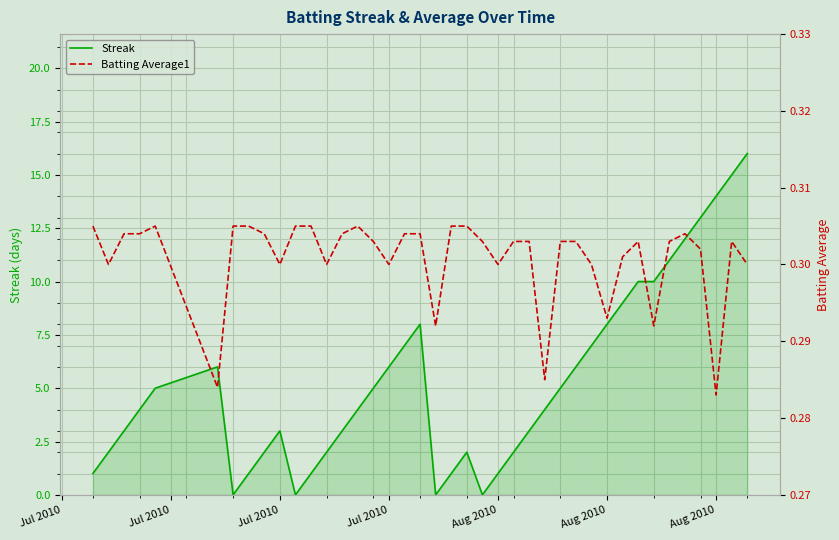

What is the label of the 40th point from the right?

Jul 2010